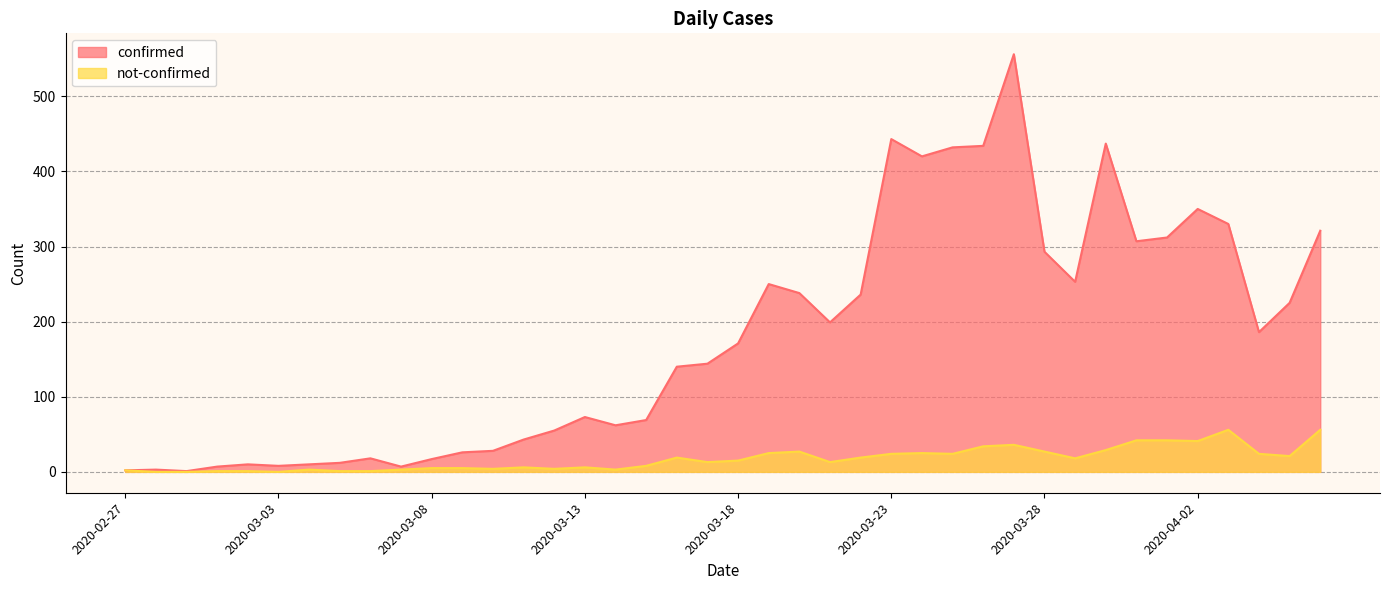

What is the value of the not-confirmed point at the 15th from the left?

4